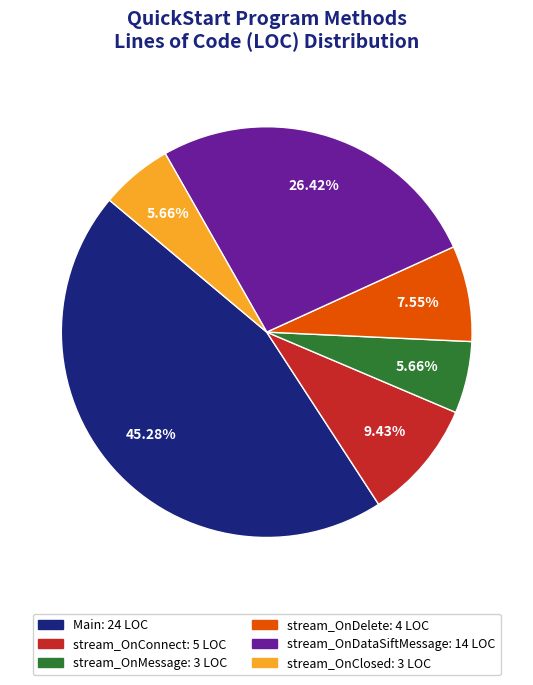

To the nearest percent, what percentage of the pie is stream_OnDelete?

8%